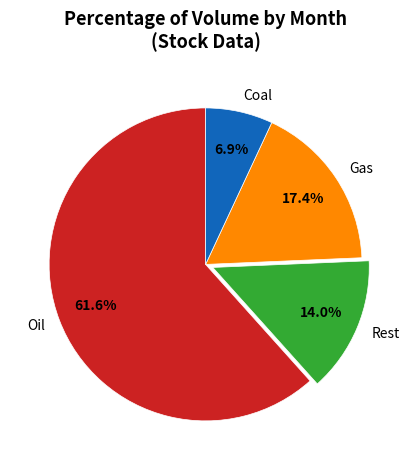

Between Rest and Coal, which is larger?

Rest